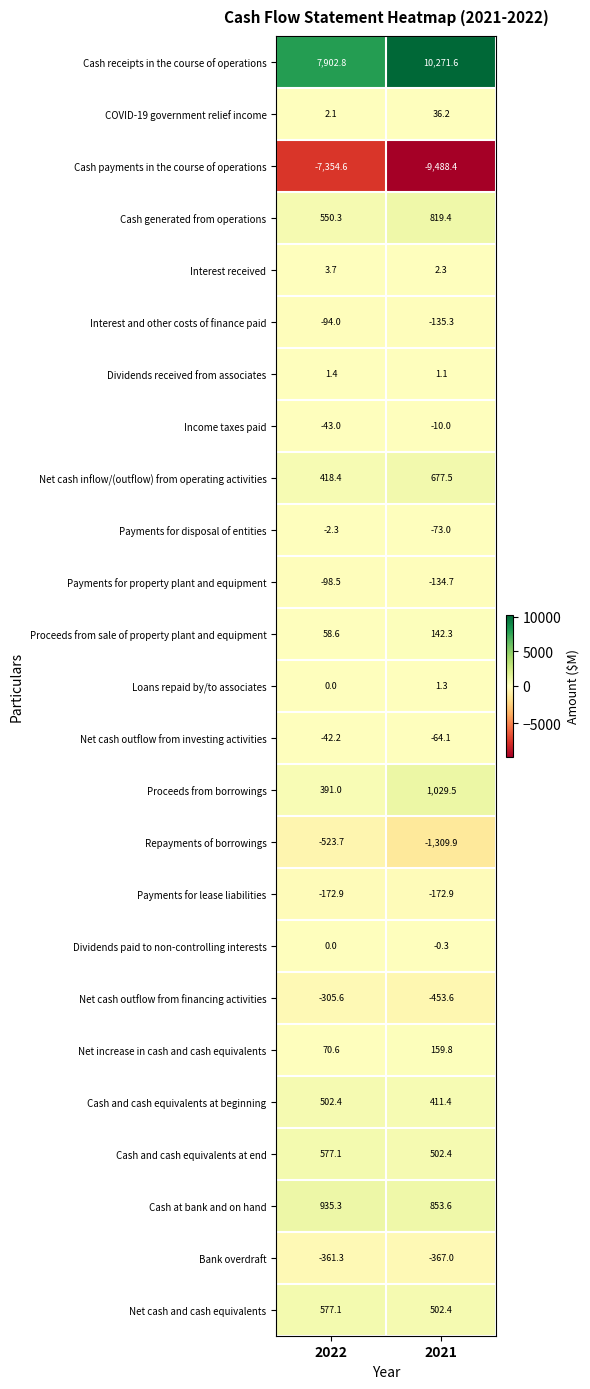

Is it true that Repayments of borrowings equals -523.7 at 2022?

True